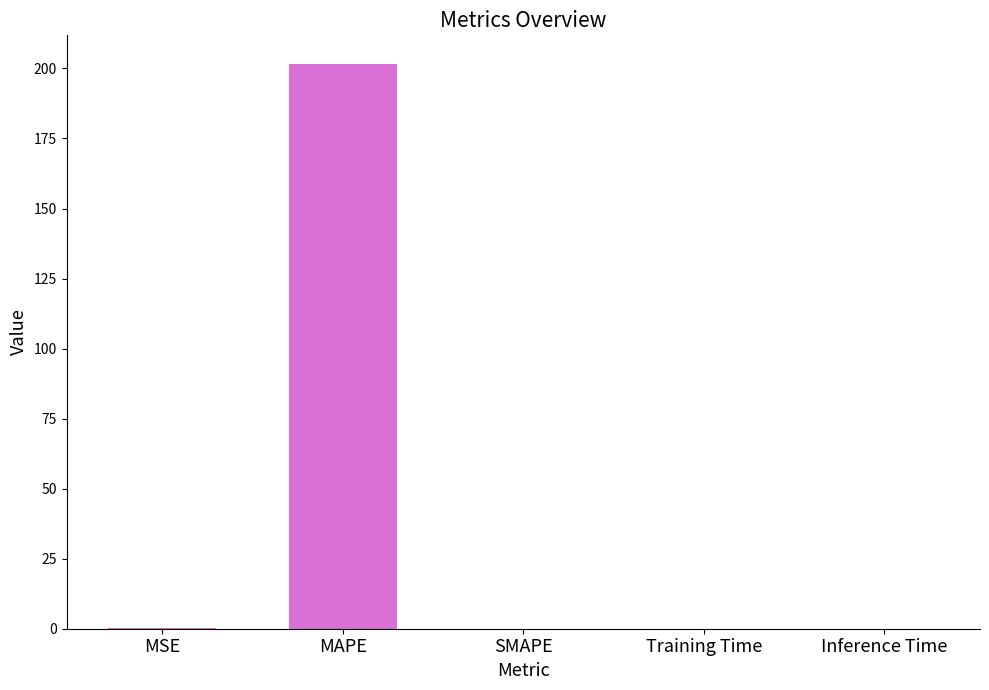

What is the sum of all values?

201.8